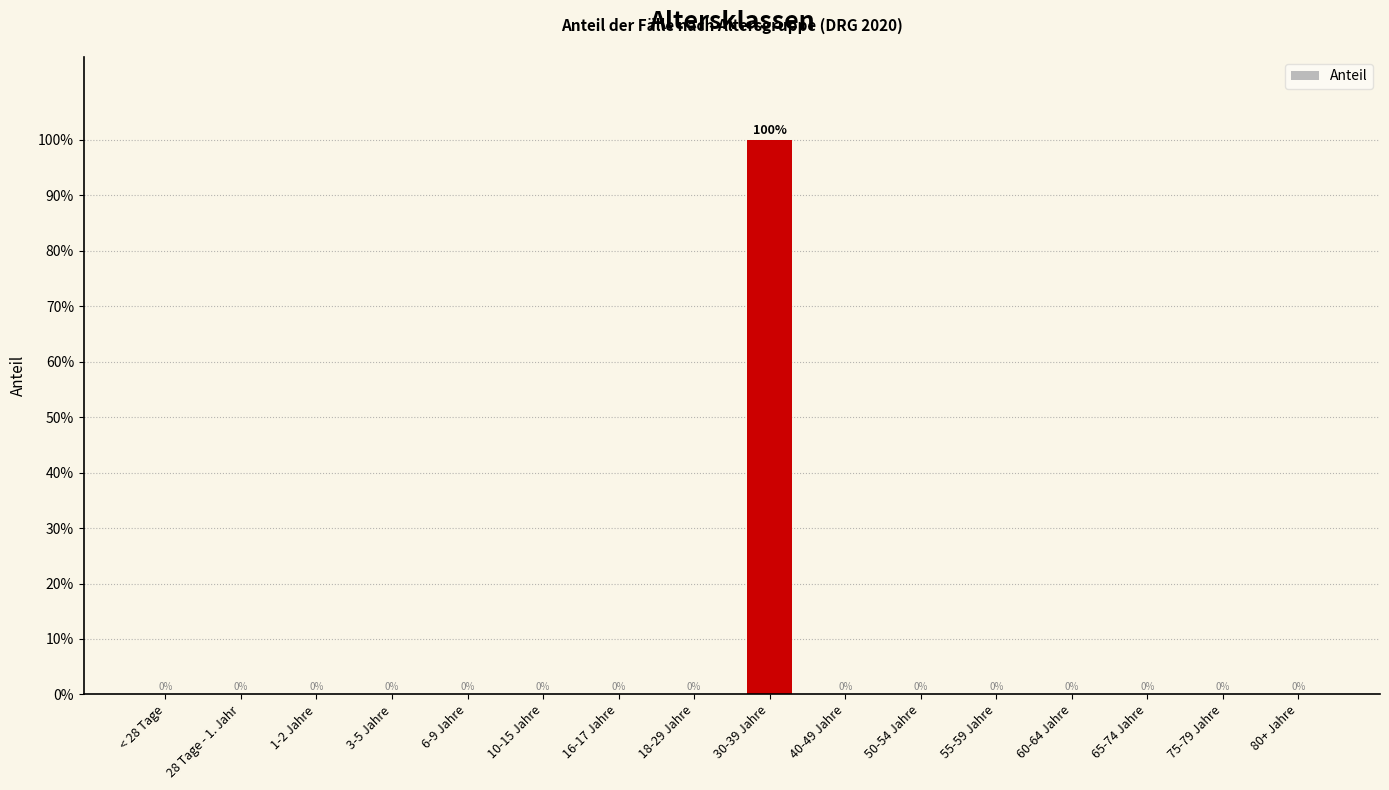

Are the bars horizontal?

No